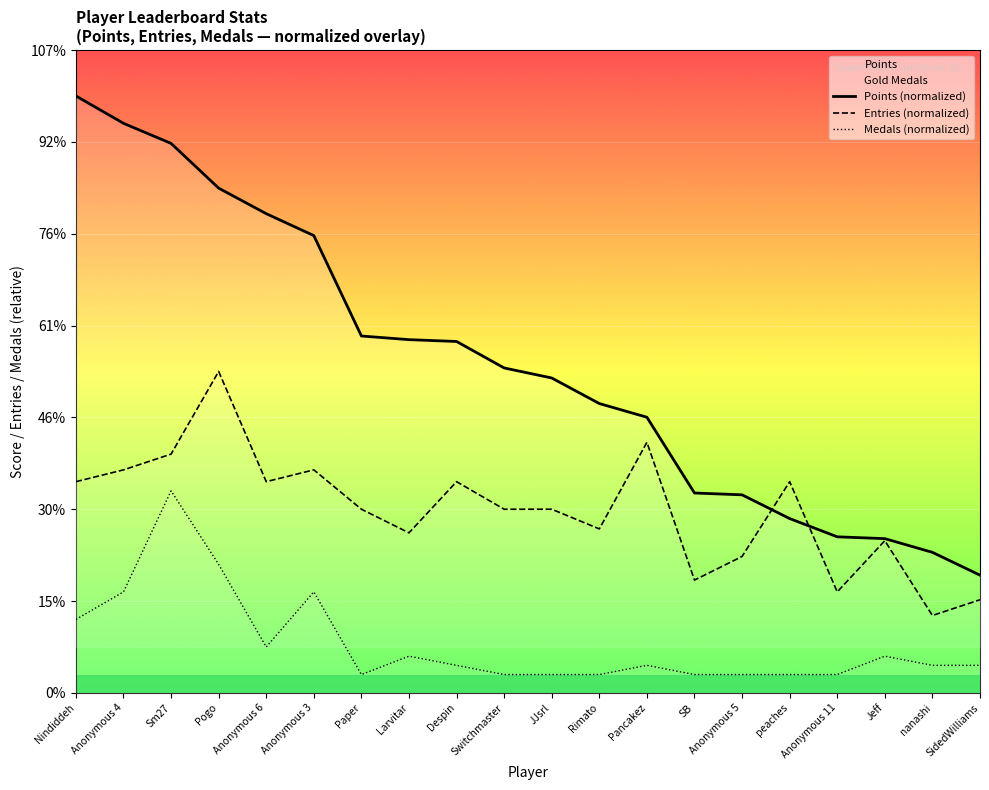

What is the difference between the highest and lowest values at Sm27?

378.3